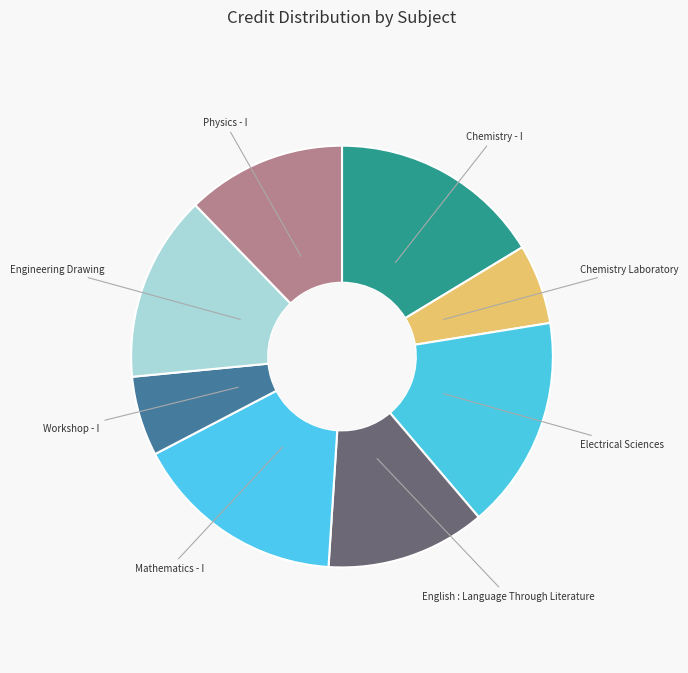

Is the sum of Physics - I and Chemistry - I greater than half?

No